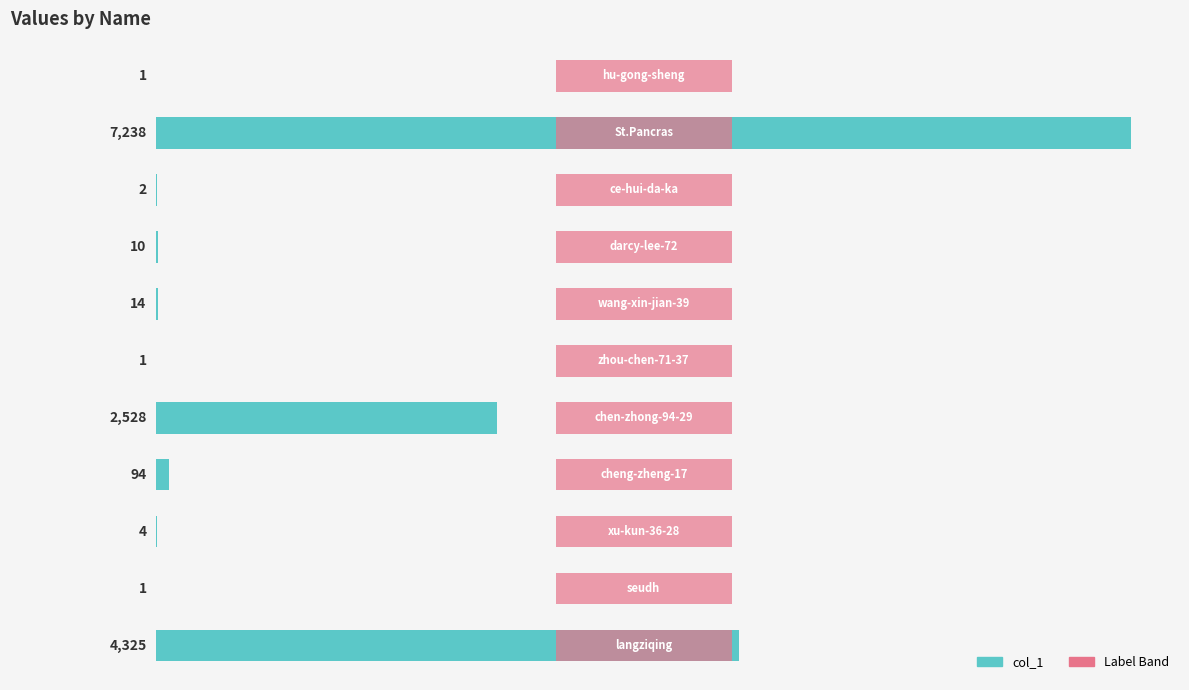

What is the maximum value shown in the chart?

7238